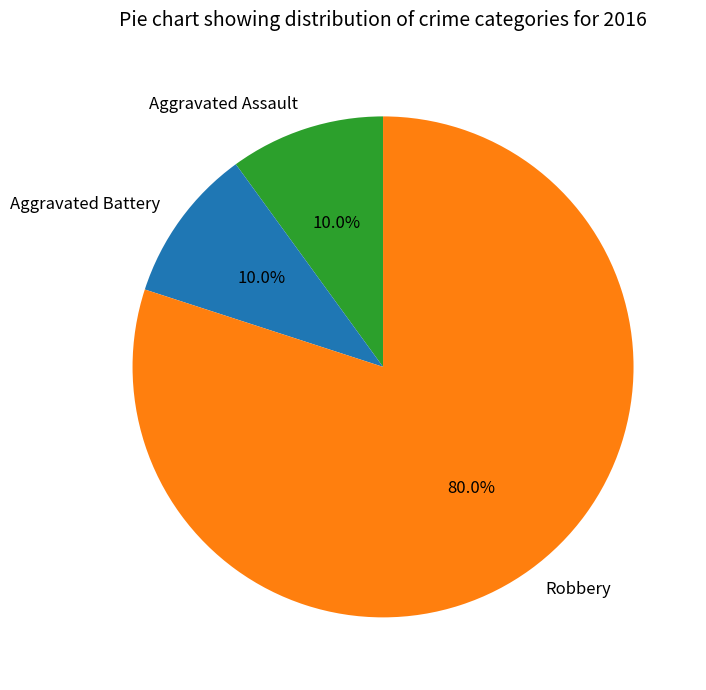

What percentage is the Robbery slice, to the nearest percent?

80%